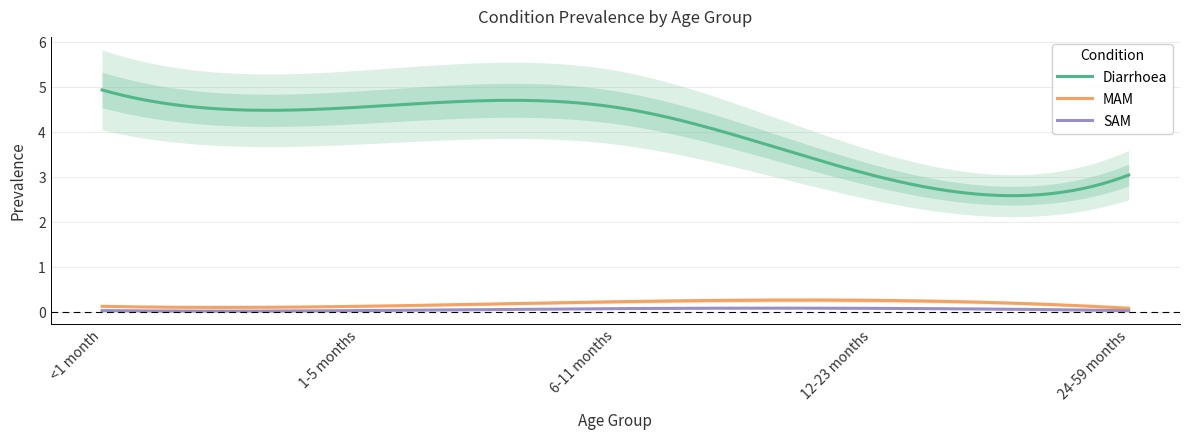

How many series are shown in this chart?

3